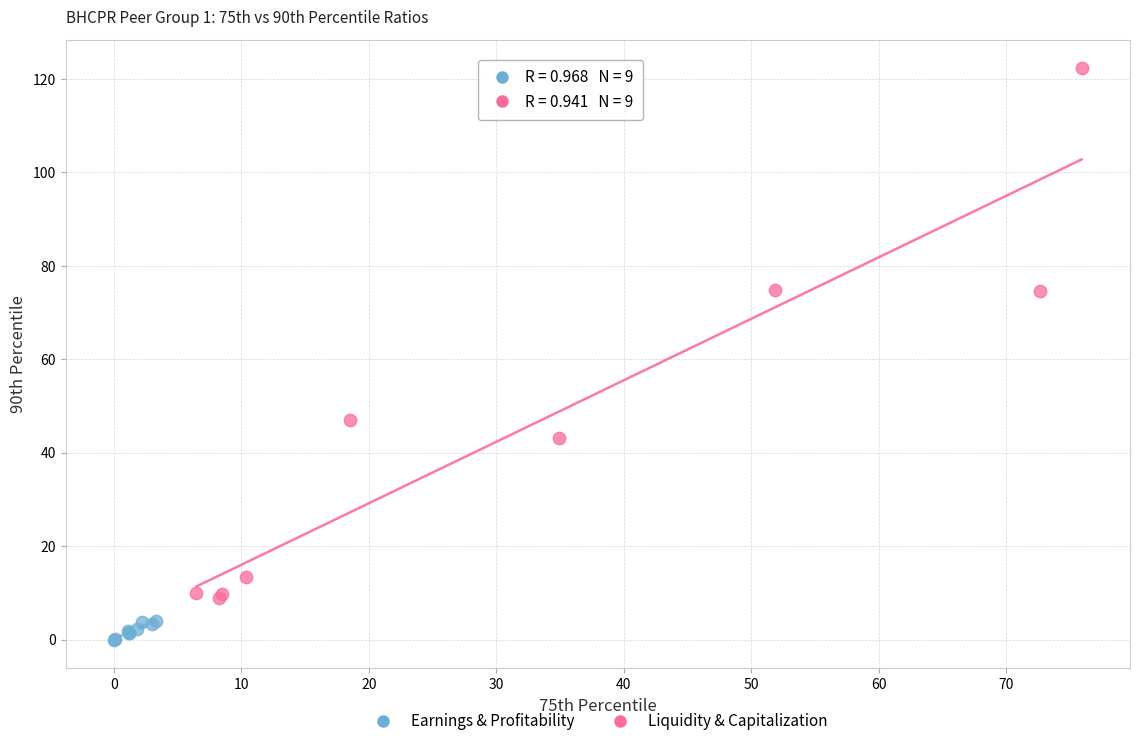

Which series has the widest spread of Y values?

Liquidity & Capitalization